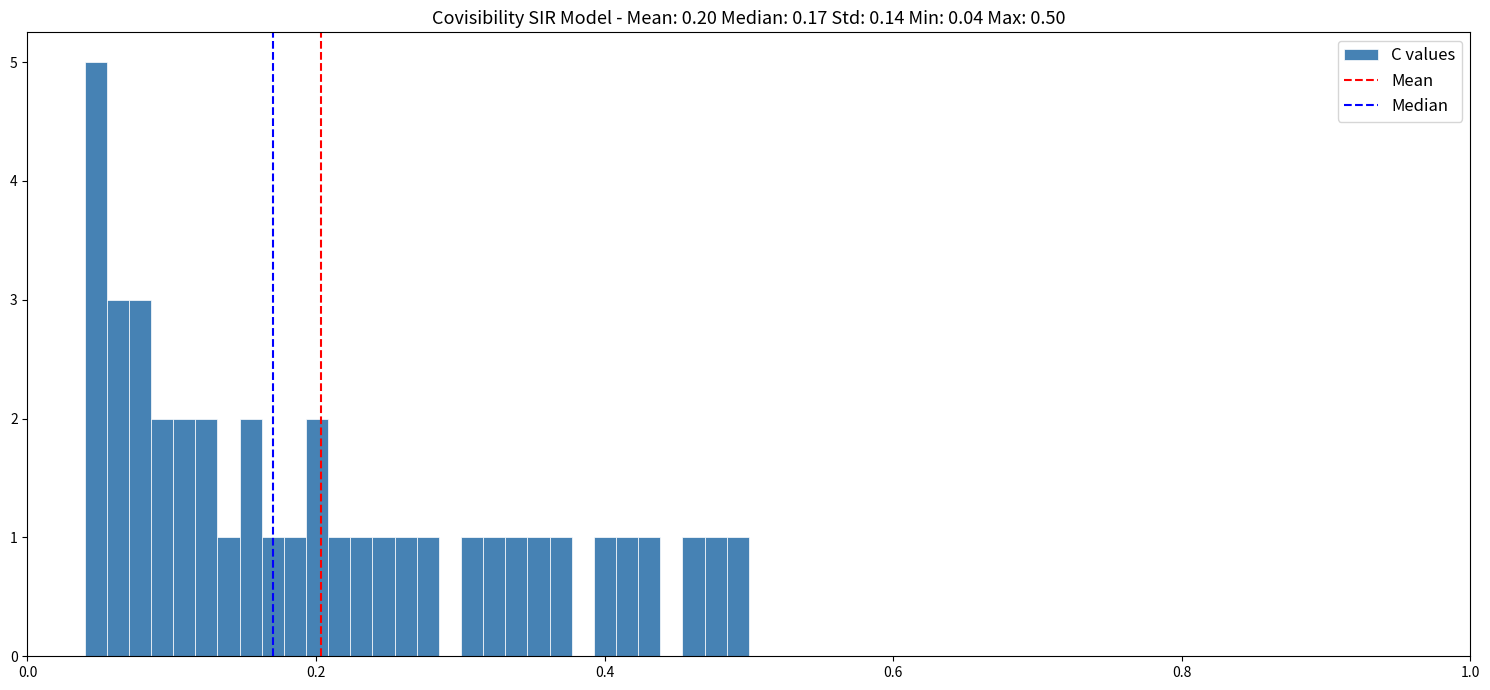

Read against the x-axis, roughly where is the centre of the tallest bar?

0.04